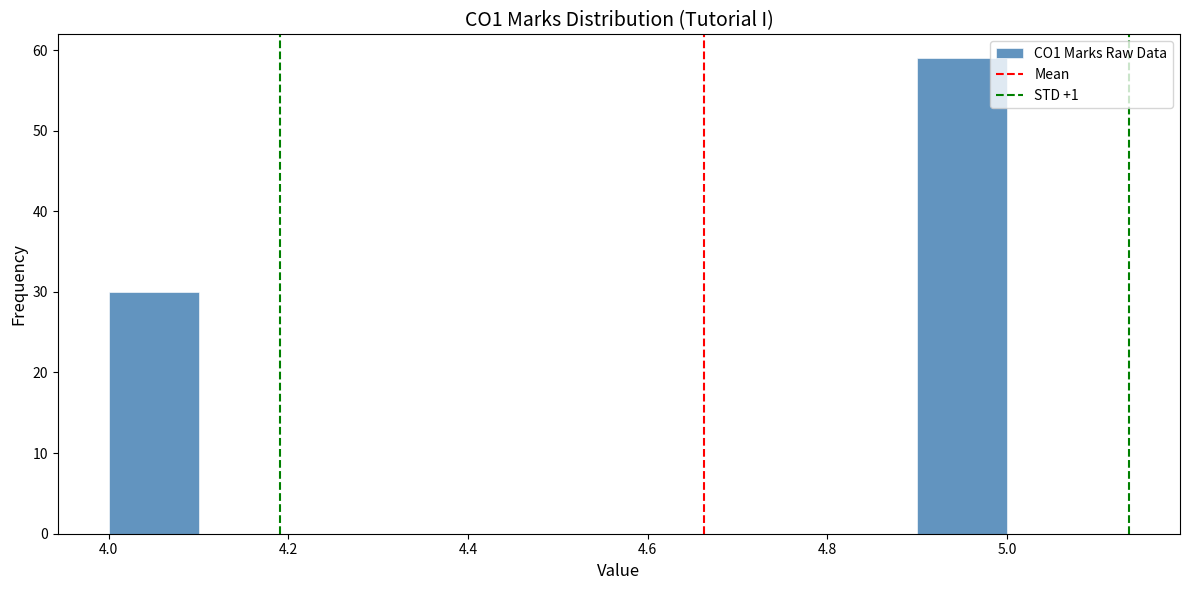

Reading left to right, transcribe this chart: for each bar, give the range it covers on the x-axis and its height. The values are not printed on the chart, so give them approximately, as read against the axis.

4.0 to 4.1: 30
4.1 to 4.2: 0
4.2 to 4.3: 0
4.3 to 4.4: 0
4.4 to 4.5: 0
4.5 to 4.6: 0
4.6 to 4.7: 0
4.7 to 4.8: 0
4.8 to 4.9: 0
4.9 to 5.0: 59